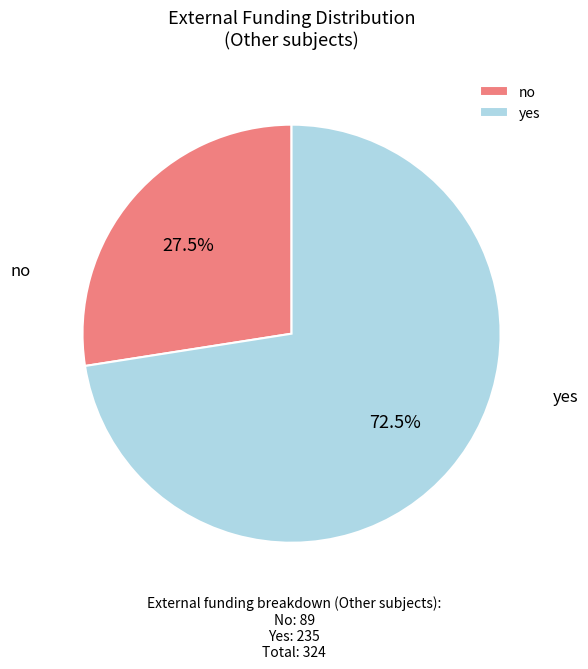

Count the number of slices in the pie.

2